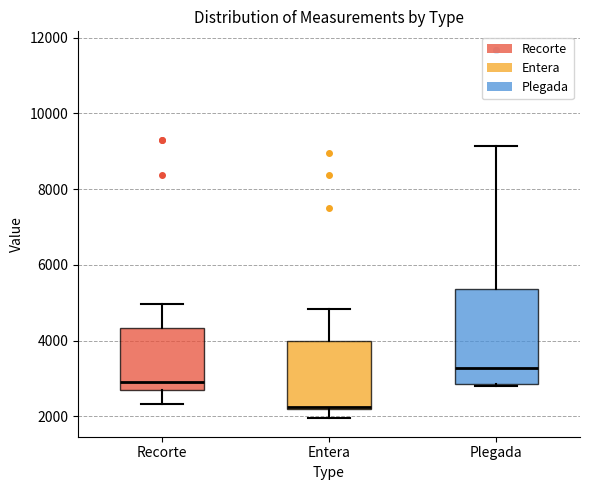

Where is the lower edge of the box for Recorte on the y-axis? The values are not printed on the chart, so give them approximately, as read against the axis.

2800